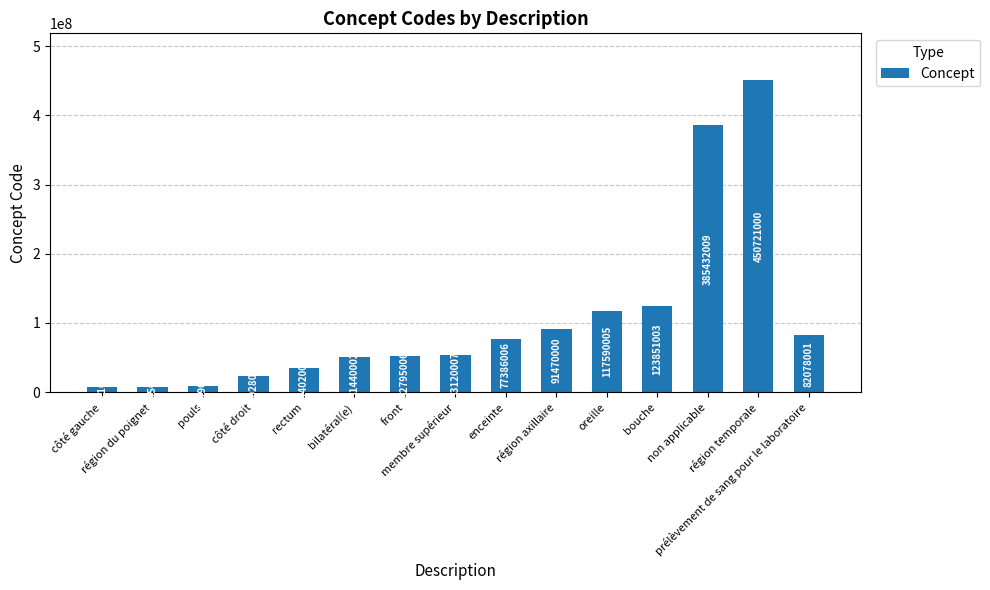

Are the bars horizontal?

No